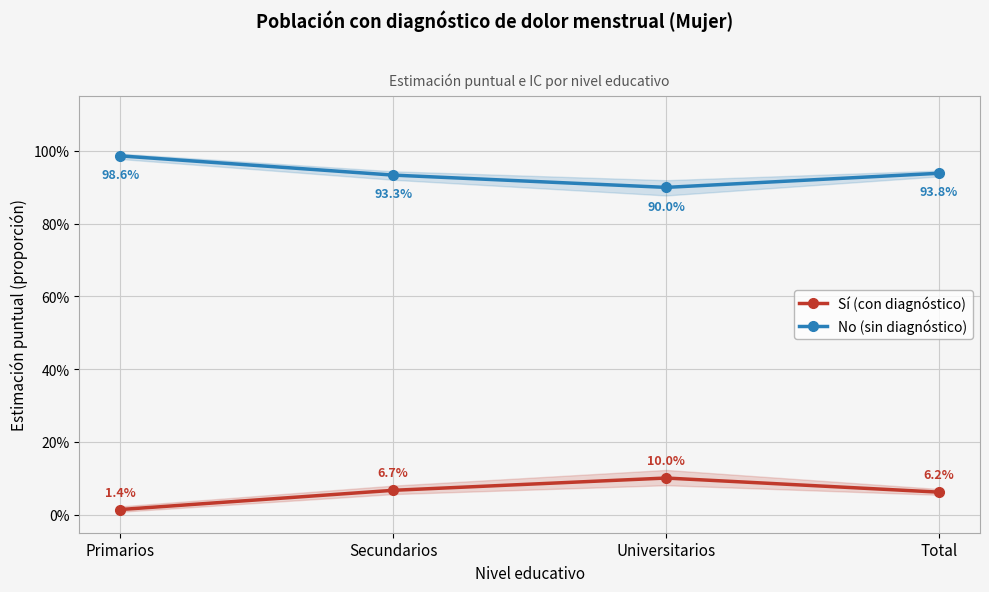

In Sí (con diagnóstico), how many points are higher than both neighbors (excluding endpoints)?

1